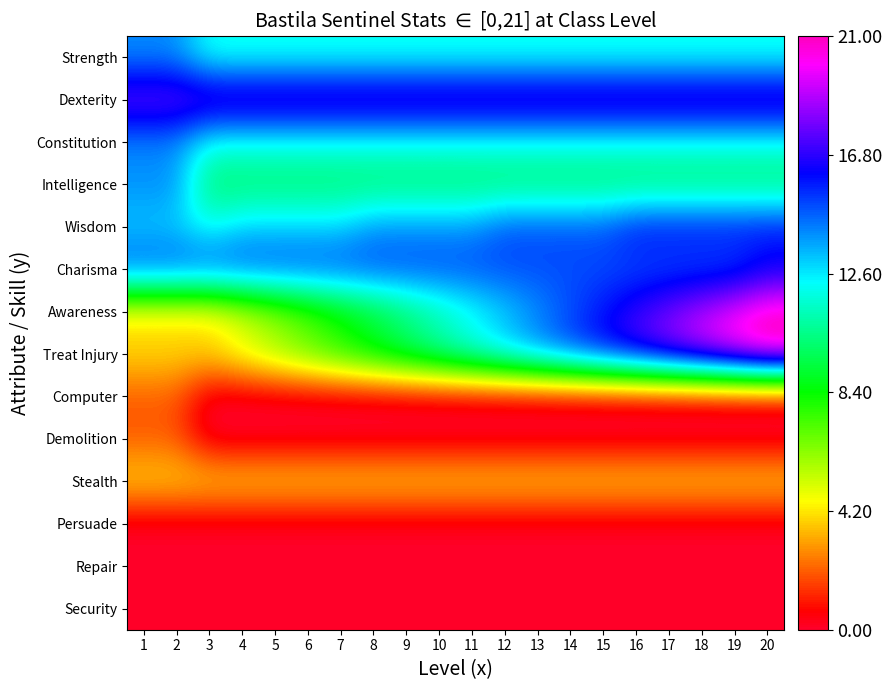

At how many categories does at least one series exceed 20?

1